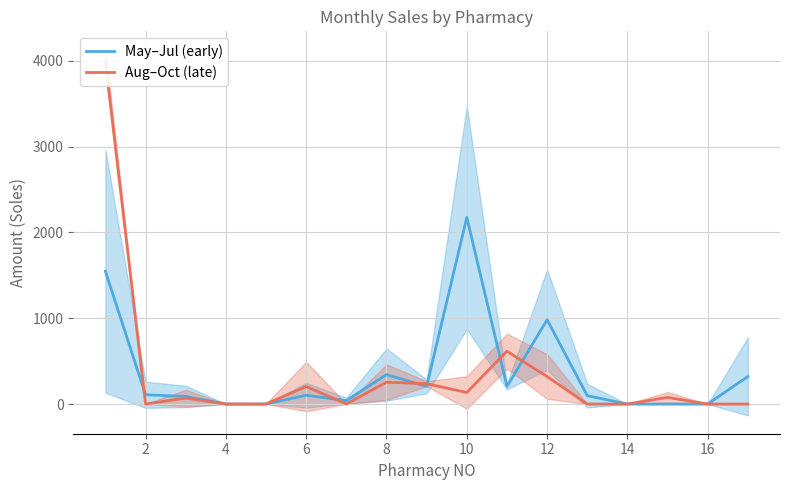

The value of May–Jul (early) at 14 is 1329.3. True or false?

False